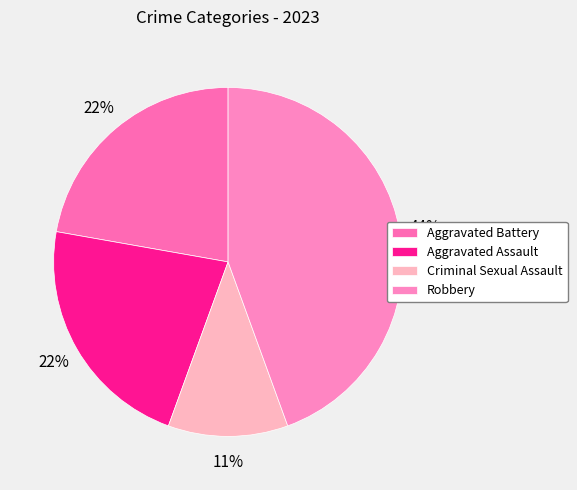

Is it true that Aggravated Assault is 22% of the pie?

True